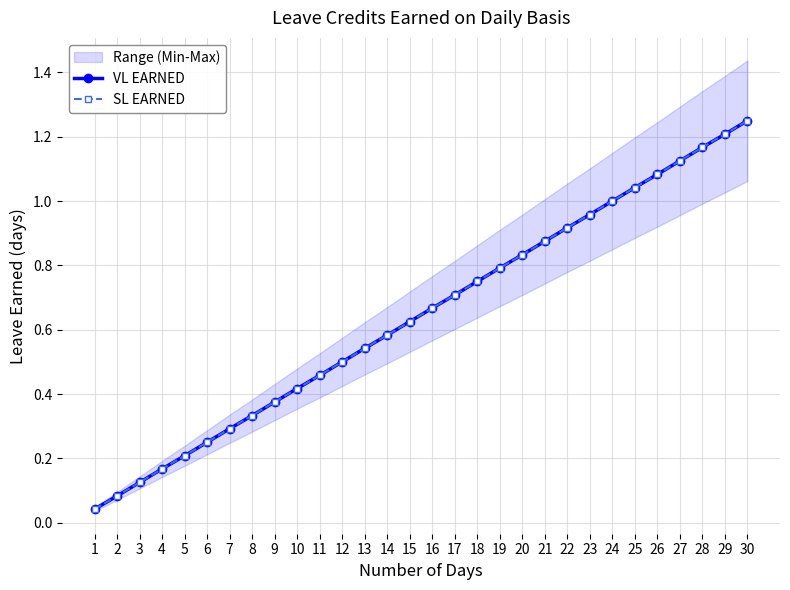

Which series has the widest spread of values?

VL EARNED